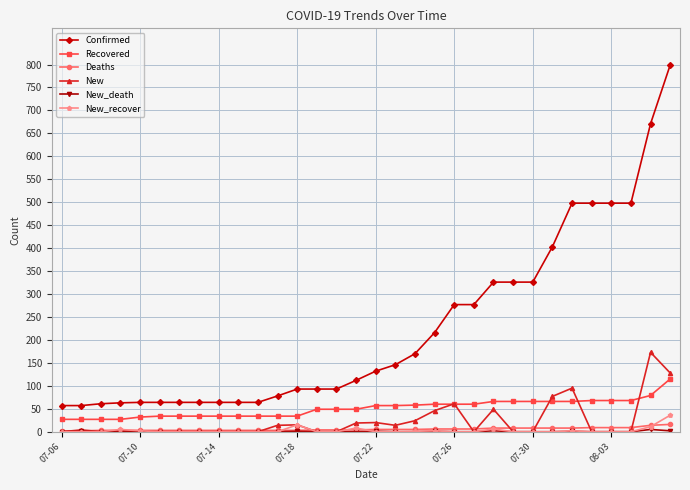

How many categories are shown in the chart?

32